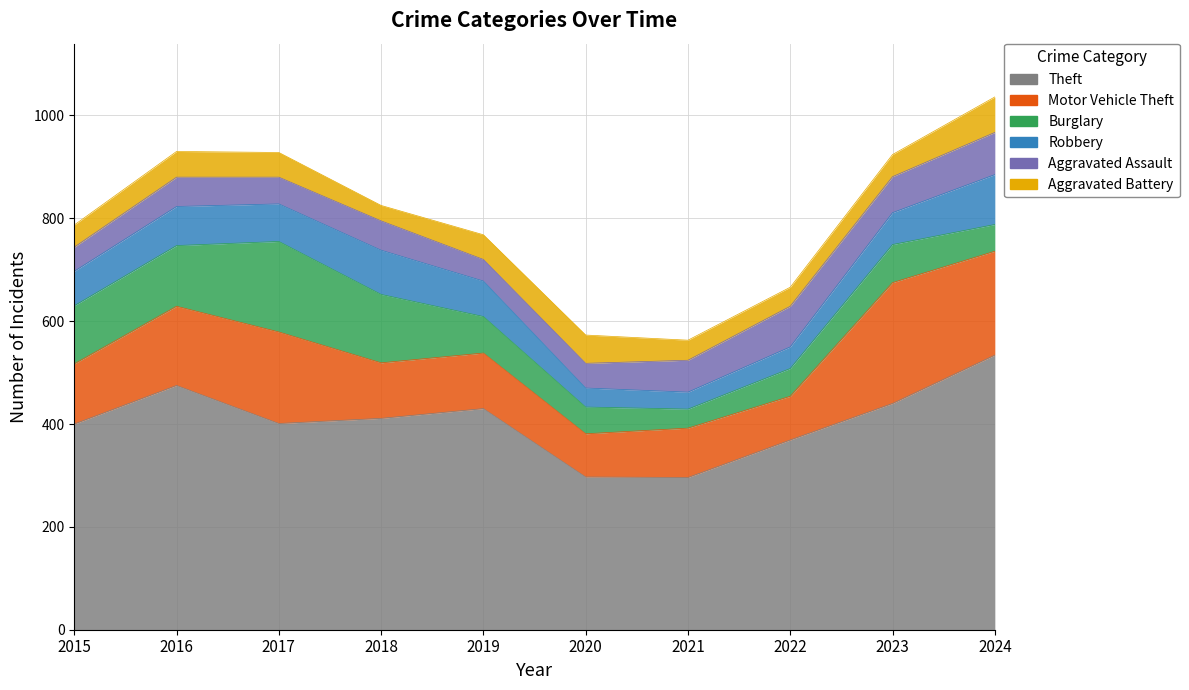

At which label does Aggravated Assault first exceed 57?

2021